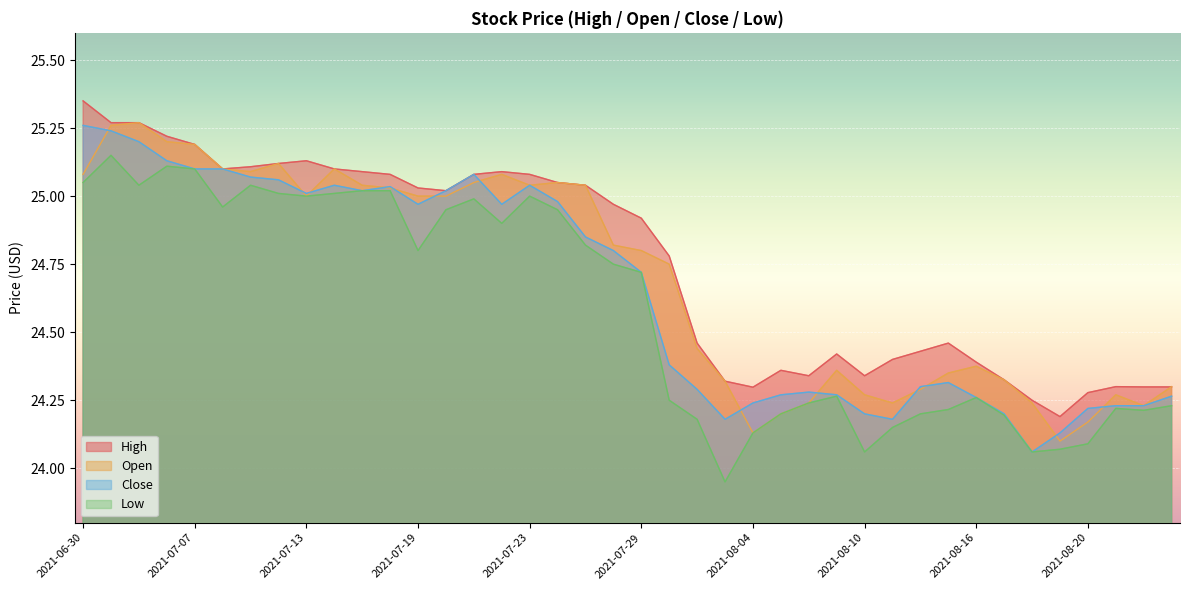

List the series in order of their peak value, lowest first.

Low, Close, Open, High